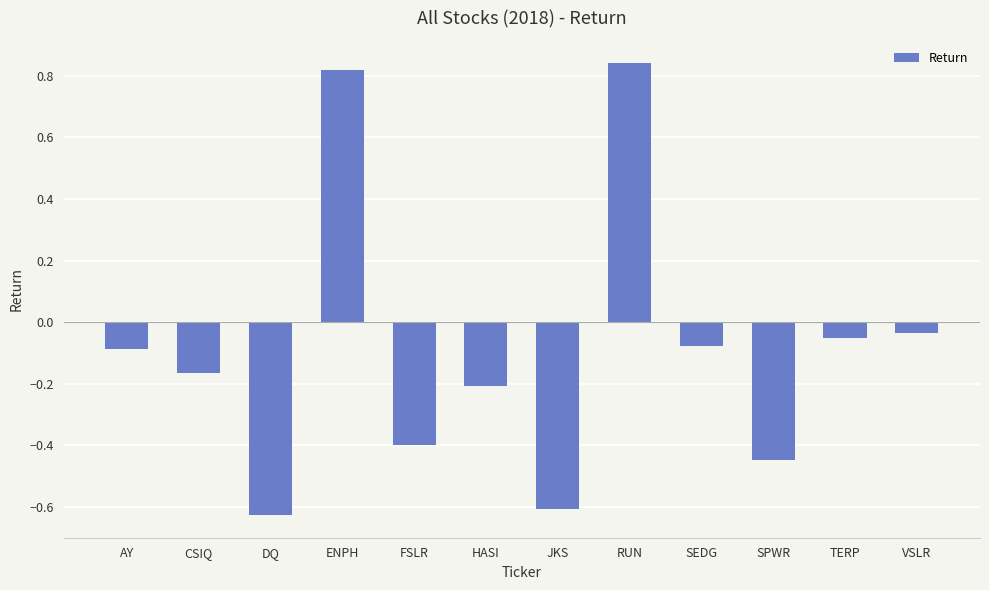

Is it true that the value at ENPH is 1.1?

False